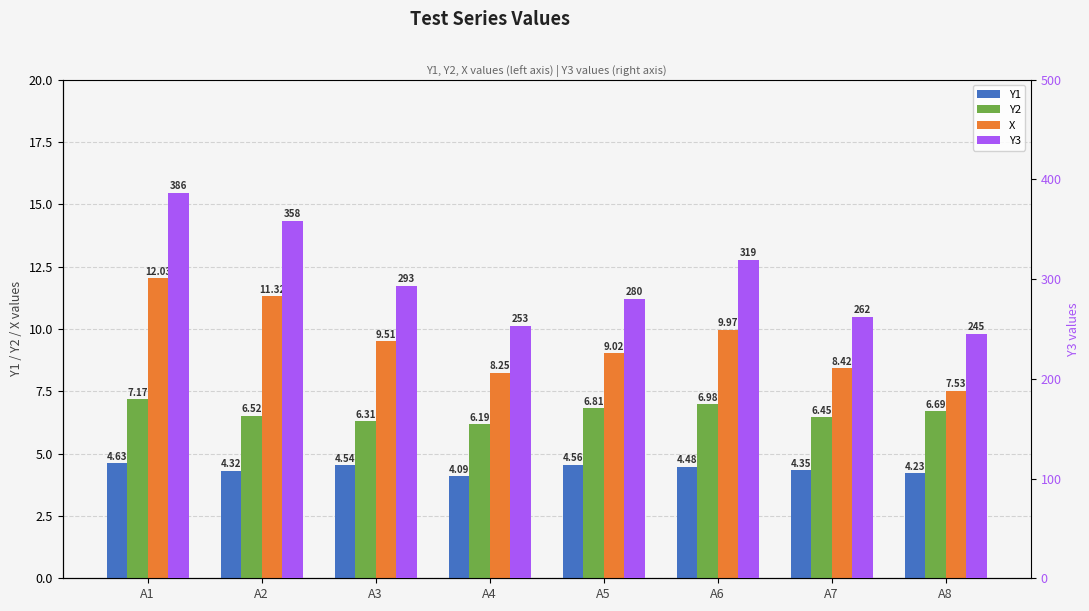

Reading right to left, transcribe all the data shown in this chart.

Y1: A8=4.2	A7=4.3	A6=4.5	A5=4.6	A4=4.1	A3=4.5	A2=4.3	A1=4.6
Y2: A8=6.7	A7=6.5	A6=7.0	A5=6.8	A4=6.2	A3=6.3	A2=6.5	A1=7.2
X: A8=7.5	A7=8.4	A6=10.0	A5=9.0	A4=8.2	A3=9.5	A2=11.3	A1=12.0
Y3: A8=245.0	A7=262.1	A6=318.7	A5=279.8	A4=253.2	A3=292.7	A2=358.4	A1=385.8